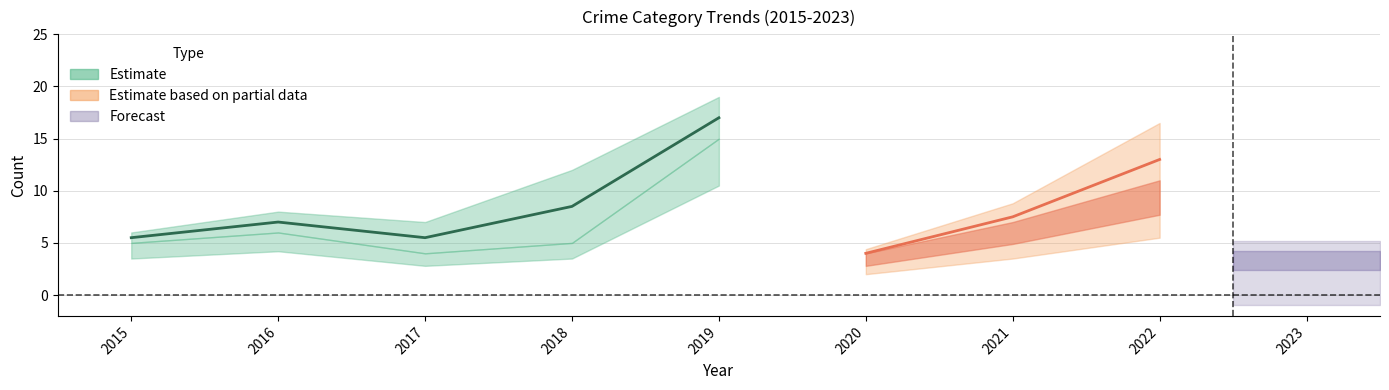

At which category is the sum across all series the highest?

2019